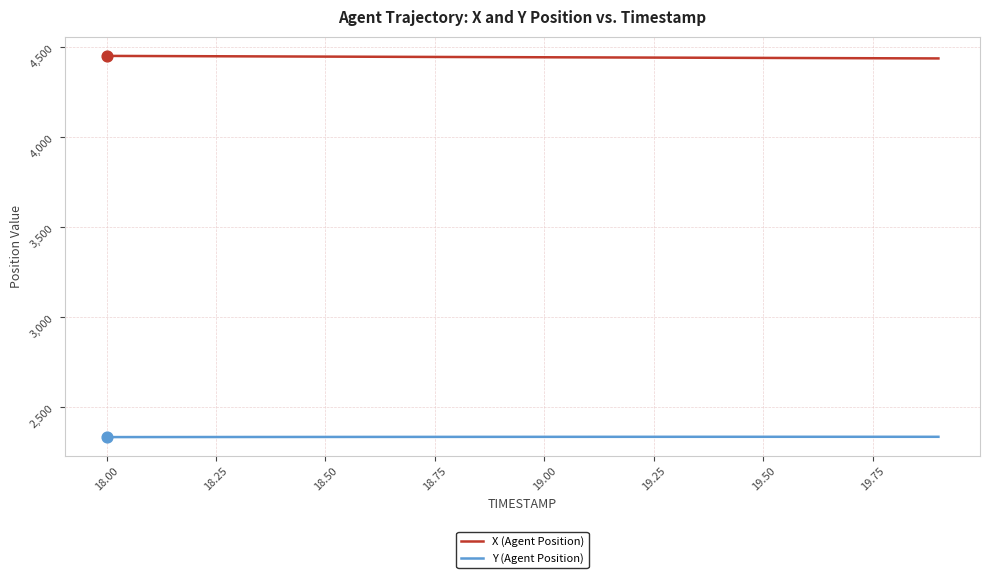

Rank the series by their maximum value, from highest to lowest.

X (Agent Position), Y (Agent Position)